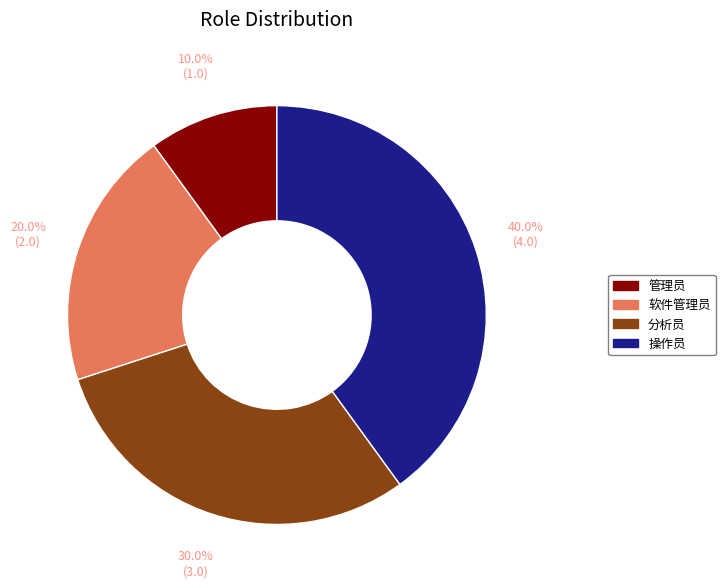

Combined, do 软件管理员 and 操作员 account for over 50%?

Yes